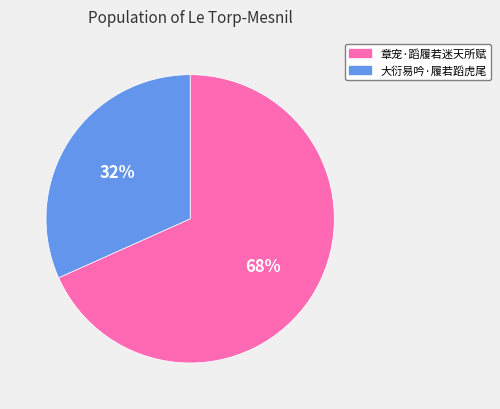

Rank the categories by value from highest to lowest.

章宠·蹈履若迷天所赋, 大衍易吟·履若蹈虎尾